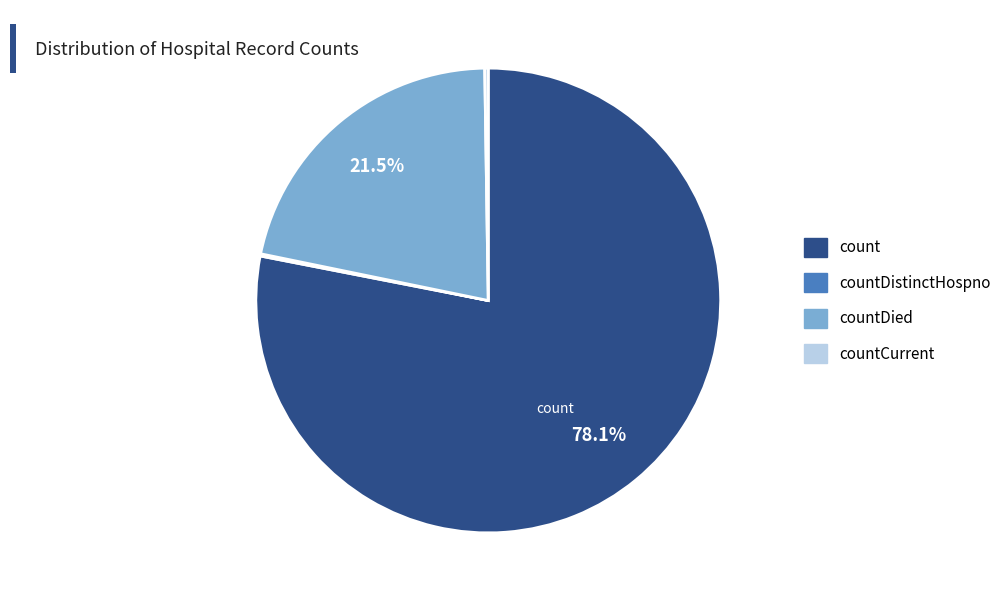

Is there any slice that represents more than half of the pie?

Yes